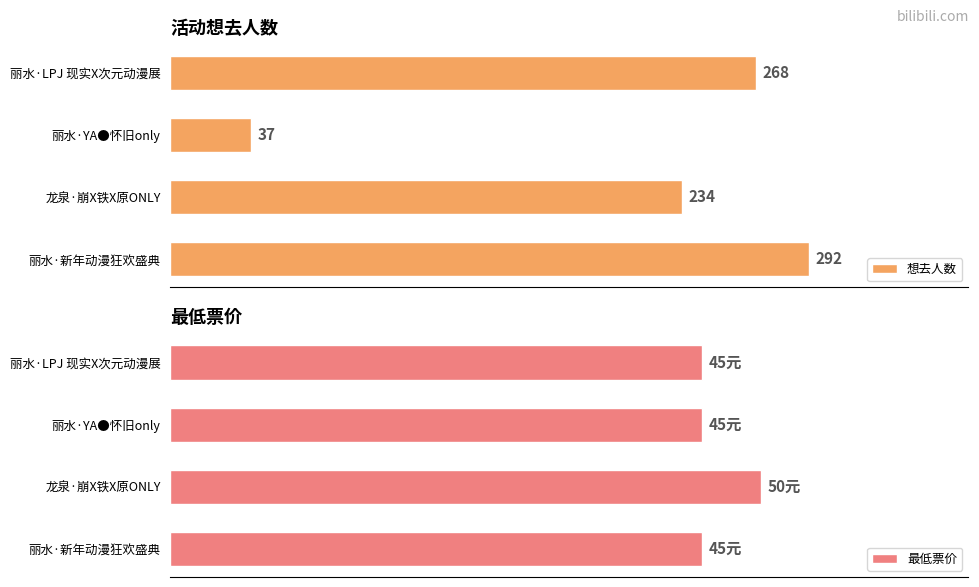

Which series has the widest spread of values?

想去人数